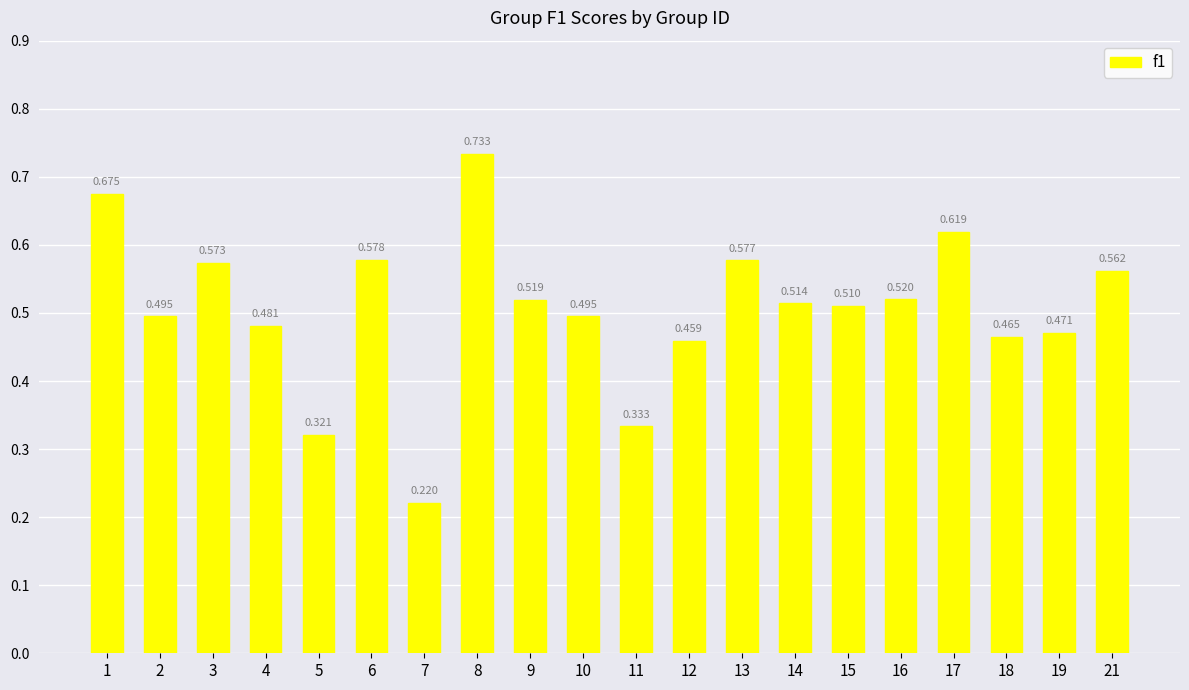

How many data points does each series have?

20